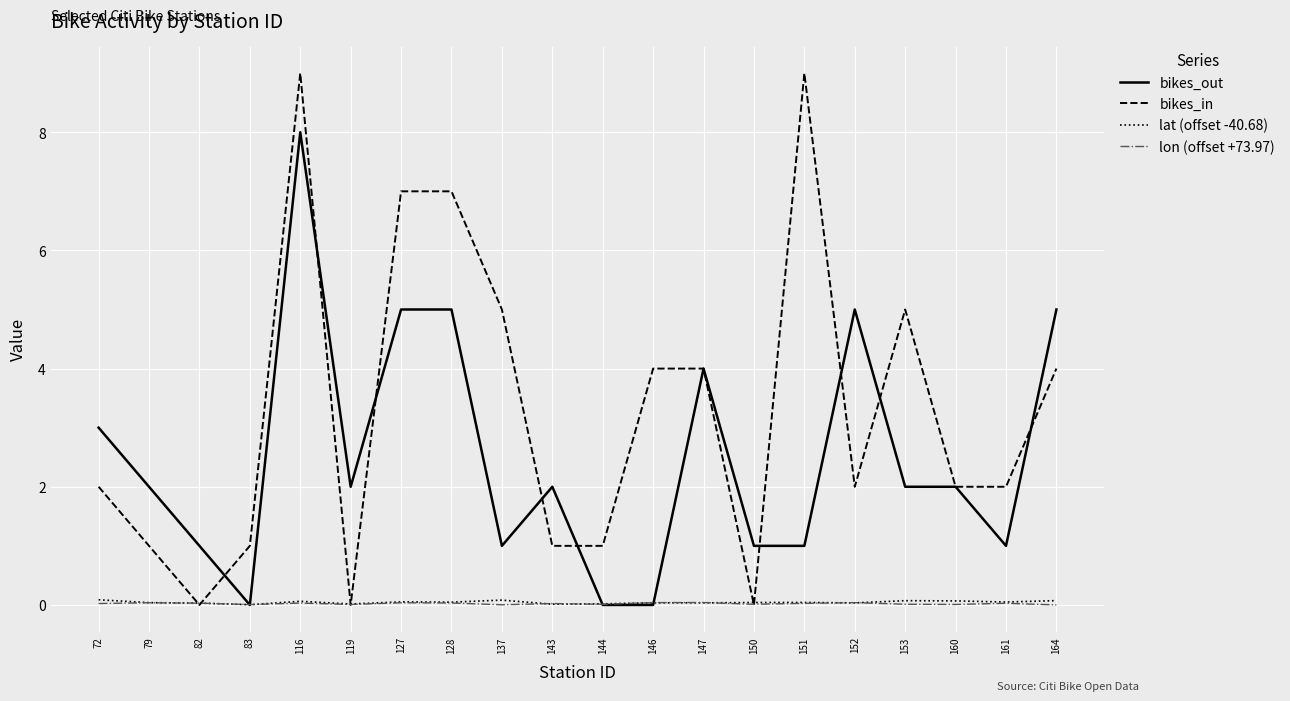

Which category has the highest value in the bikes_out series?

116